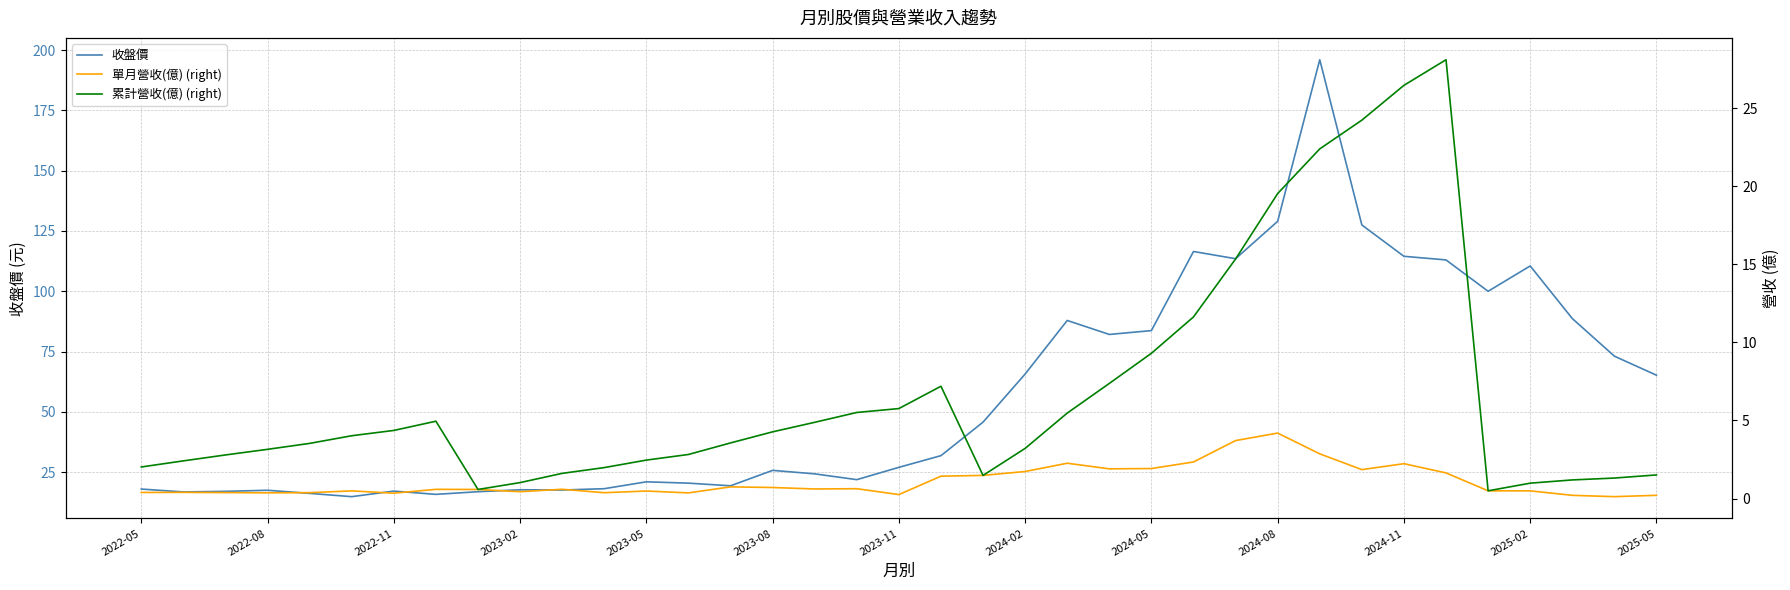

Is it true that 收盤價 equals 18.0 at 2022-05?

True